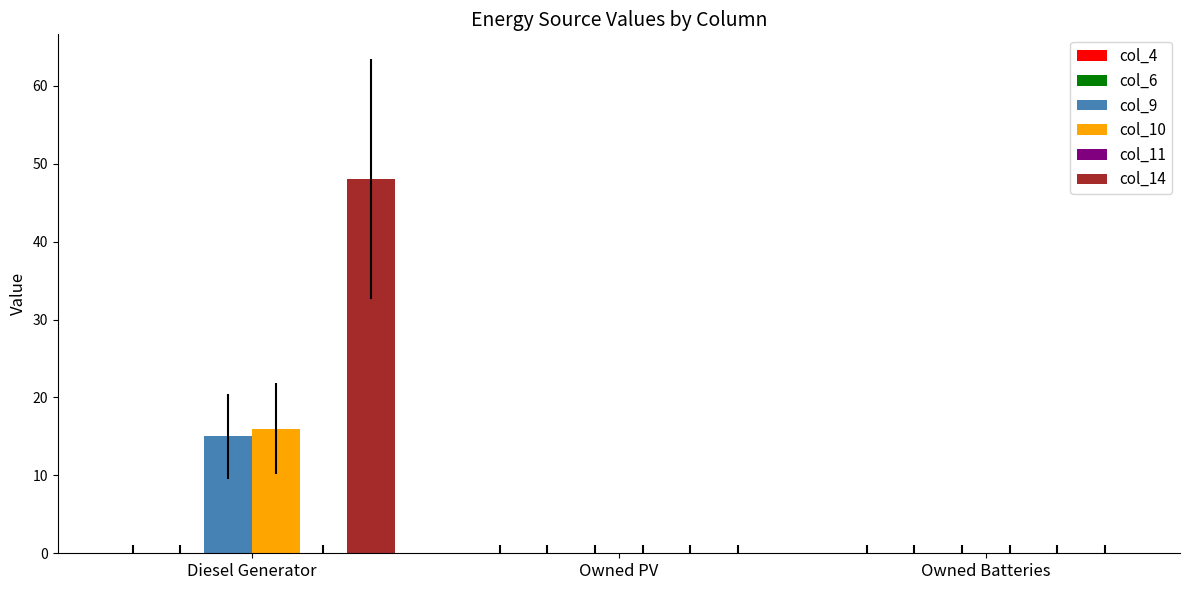

At which category does the chart reach its peak across all series?

Diesel Generator